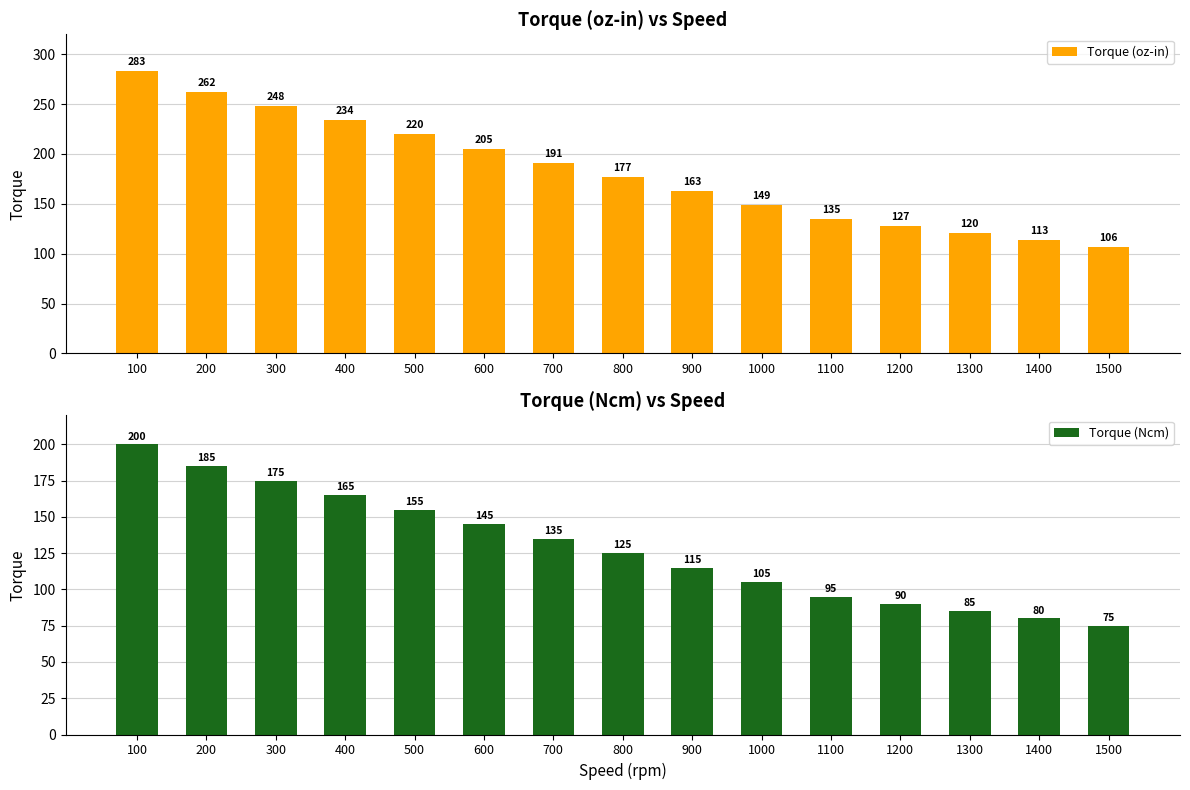

What is the total value across all series at 400?

398.7